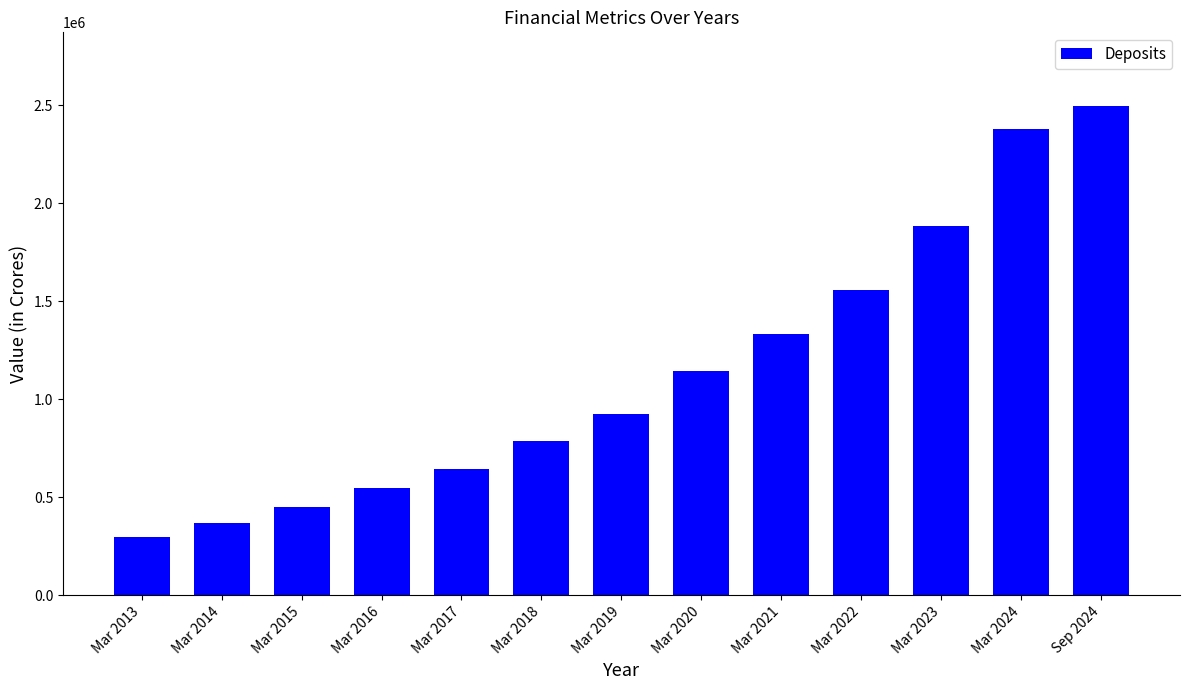

Does the chart contain any negative values?

No